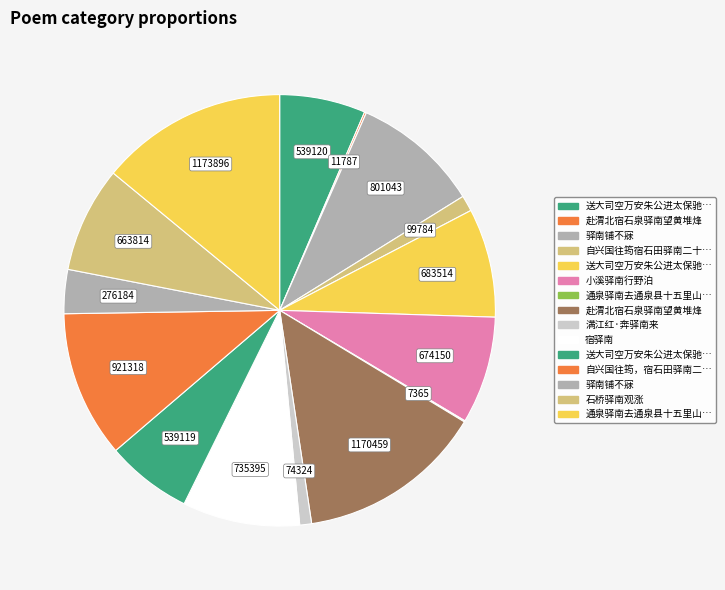

How many slices are in this pie chart?

15